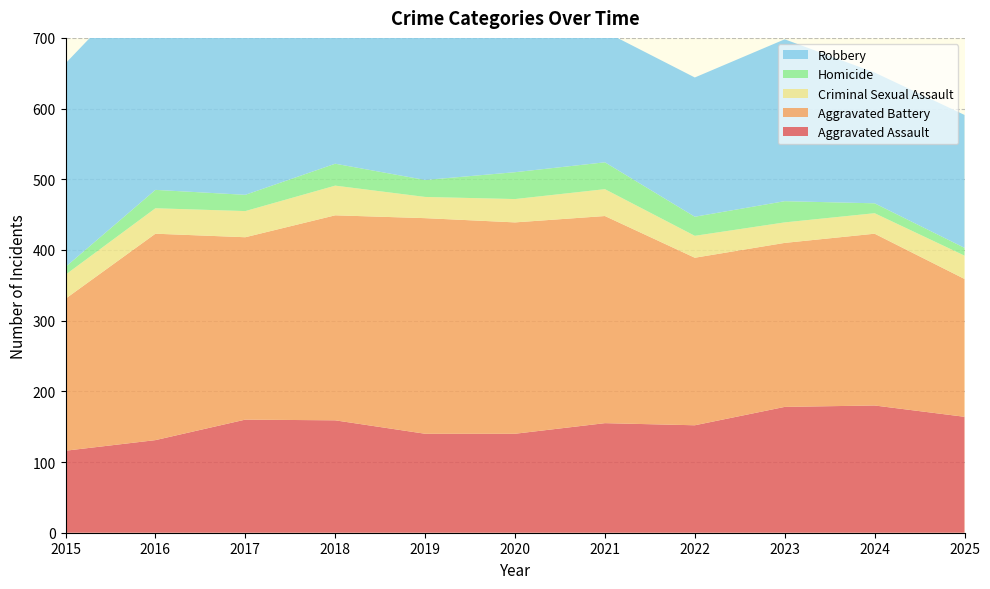

Reading left to right, what are all the values shown in this chart?

Aggravated Assault: 116	131	160	159	140	140	155	152	178	180	164
Aggravated Battery: 215	292	258	290	305	299	293	237	232	243	195
Criminal Sexual Assault: 34	36	37	42	30	33	38	31	29	29	33
Homicide: 11	26	23	31	24	38	38	27	30	14	11
Robbery: 288	312	298	315	255	277	185	197	229	185	188